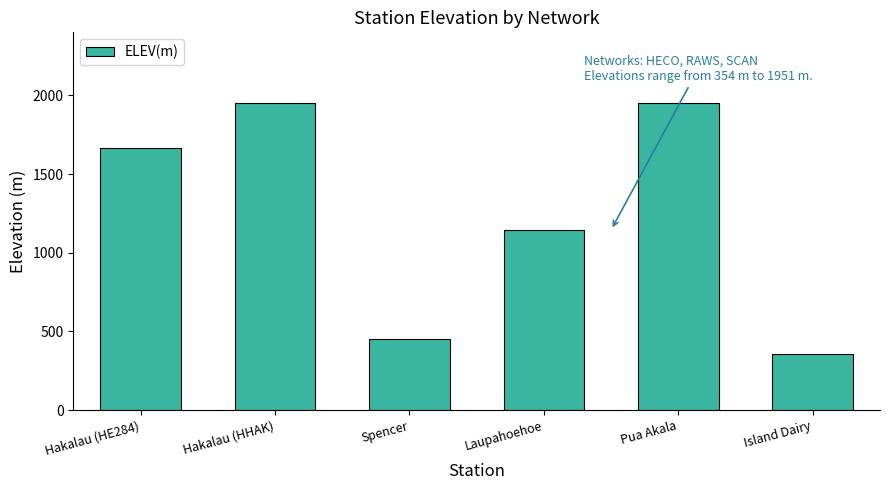

What is the approximate value at Hakalau (HHAK), to the nearest 50?

1950